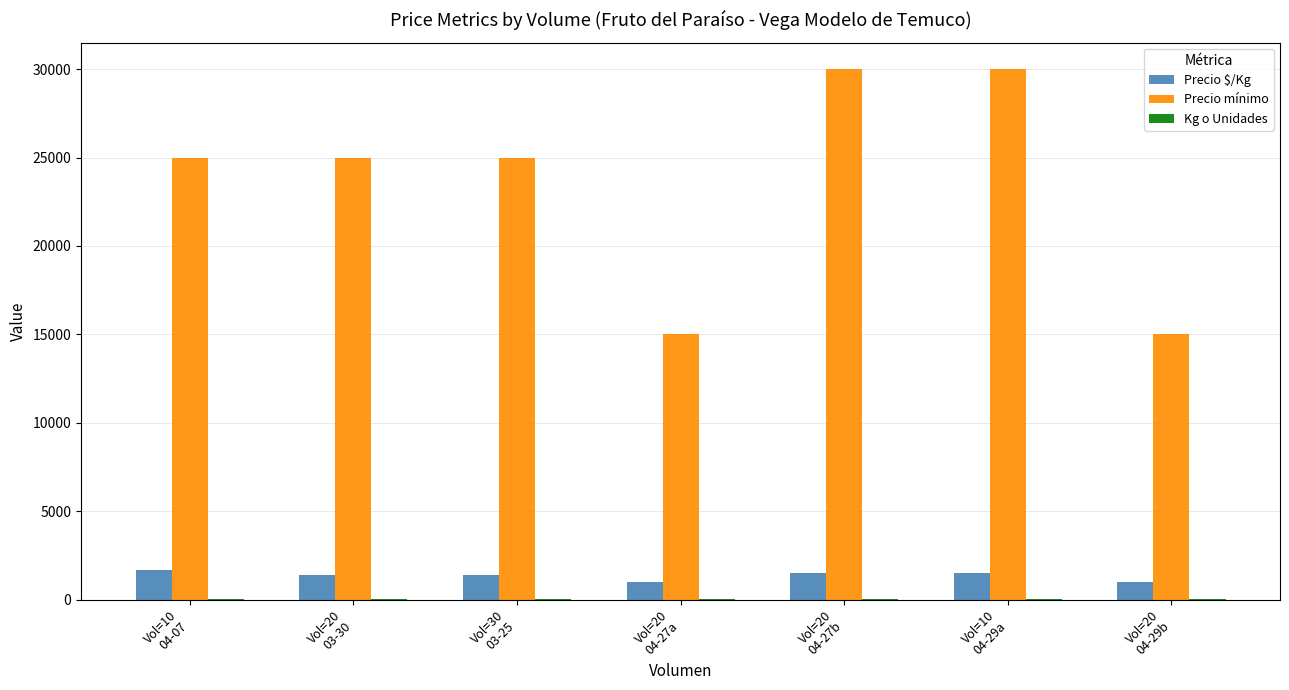

What is the sum of all Precio $/Kg values?

9445